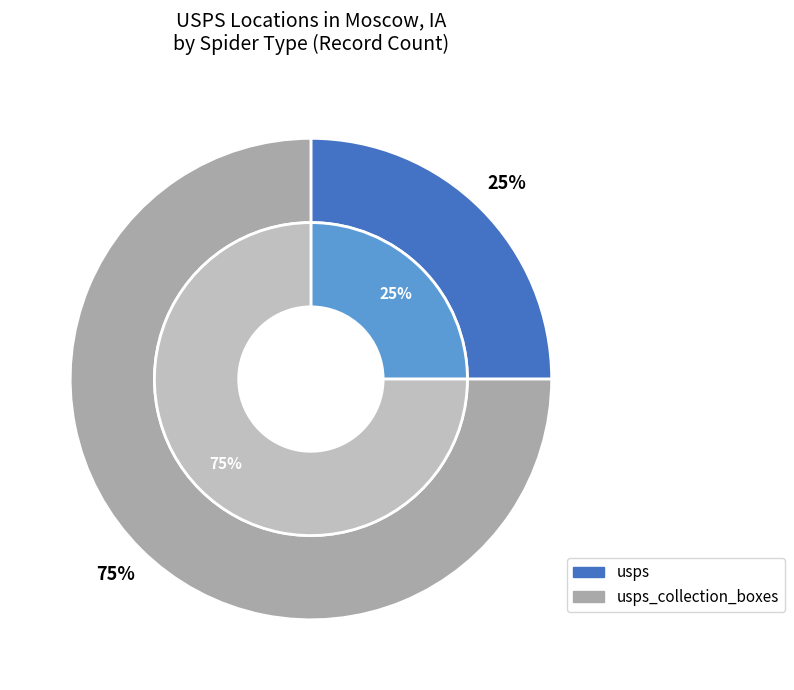

Which category has the smallest portion of the pie?

usps